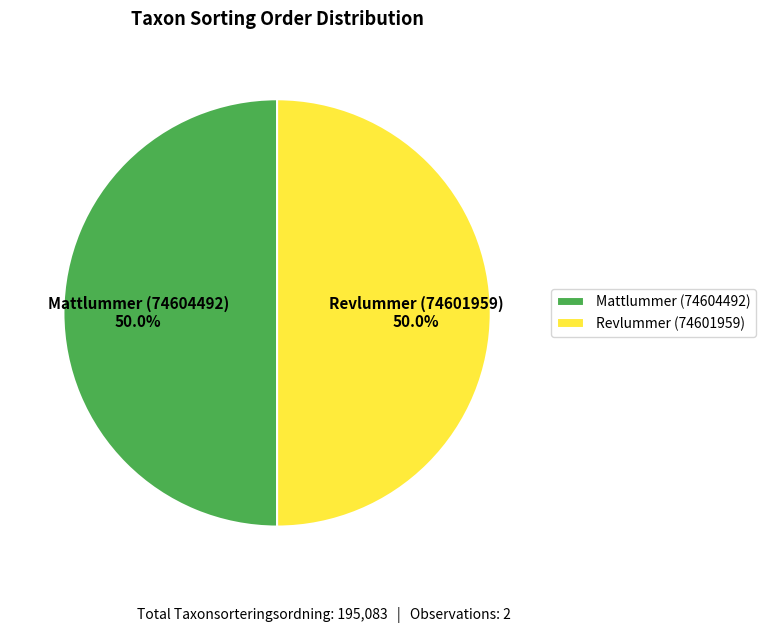

What is the ratio of the value at Mattlummer (74604492) to the value at Revlummer (74601959)?

1.0